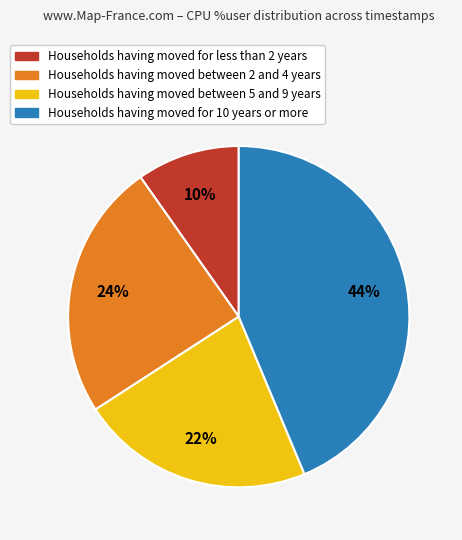

To the nearest percent, what is the difference between the largest and smallest slice percentages?

34%